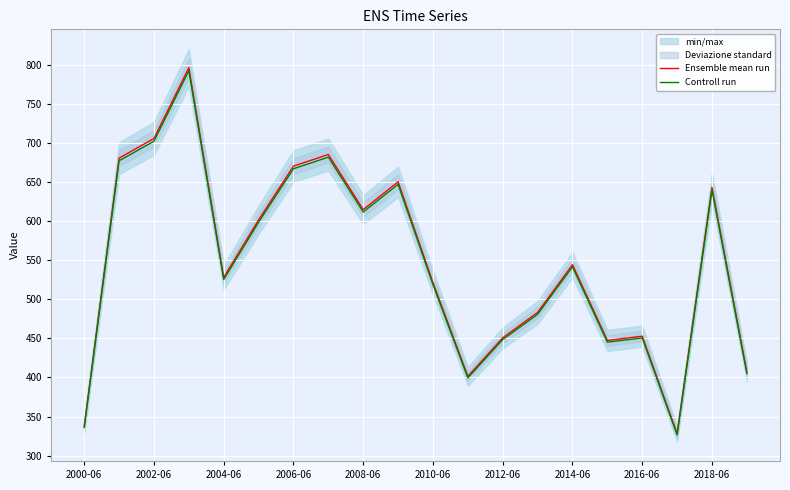

At which label is Controll run closest to 559?

2014-06